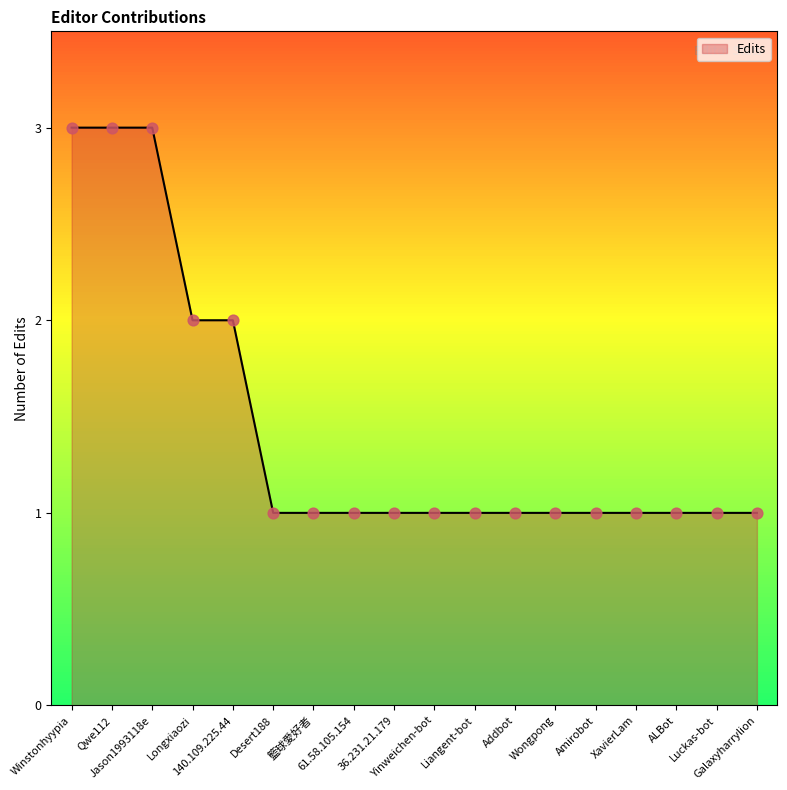

What is the change in value from Longxiaozi to 36.231.21.179?

-1